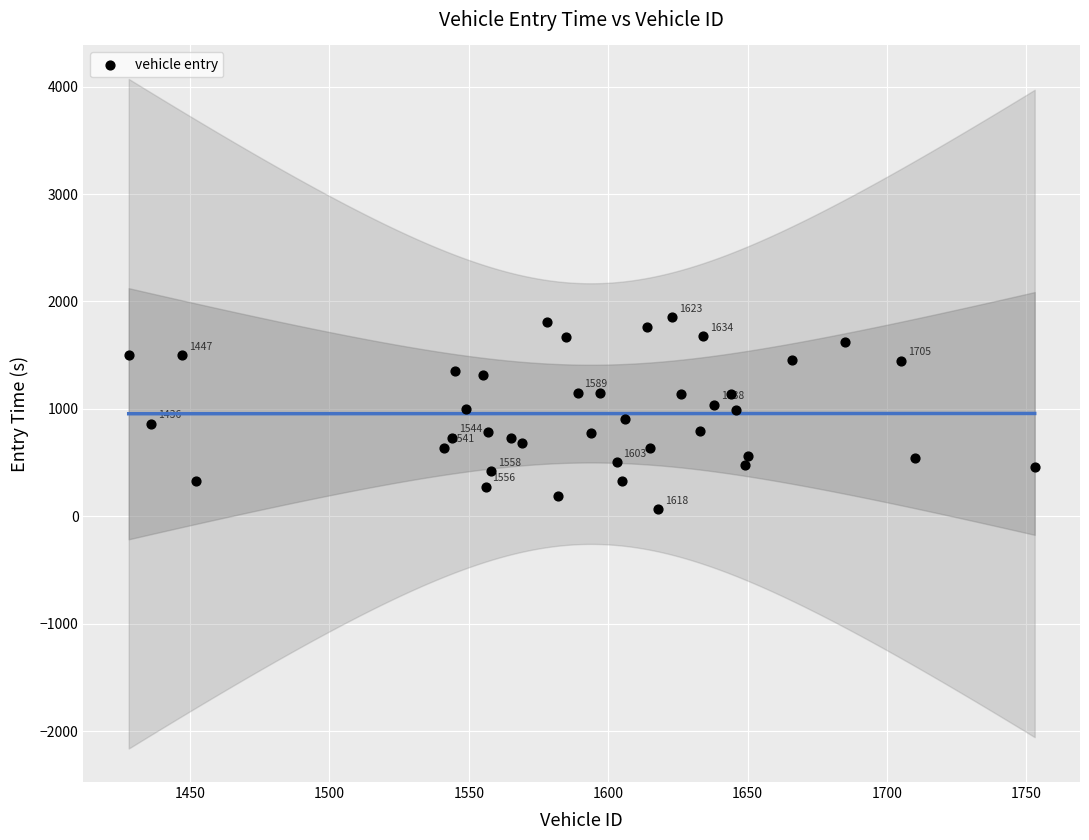

What is the range of Y values (max minus min)?

1785.4